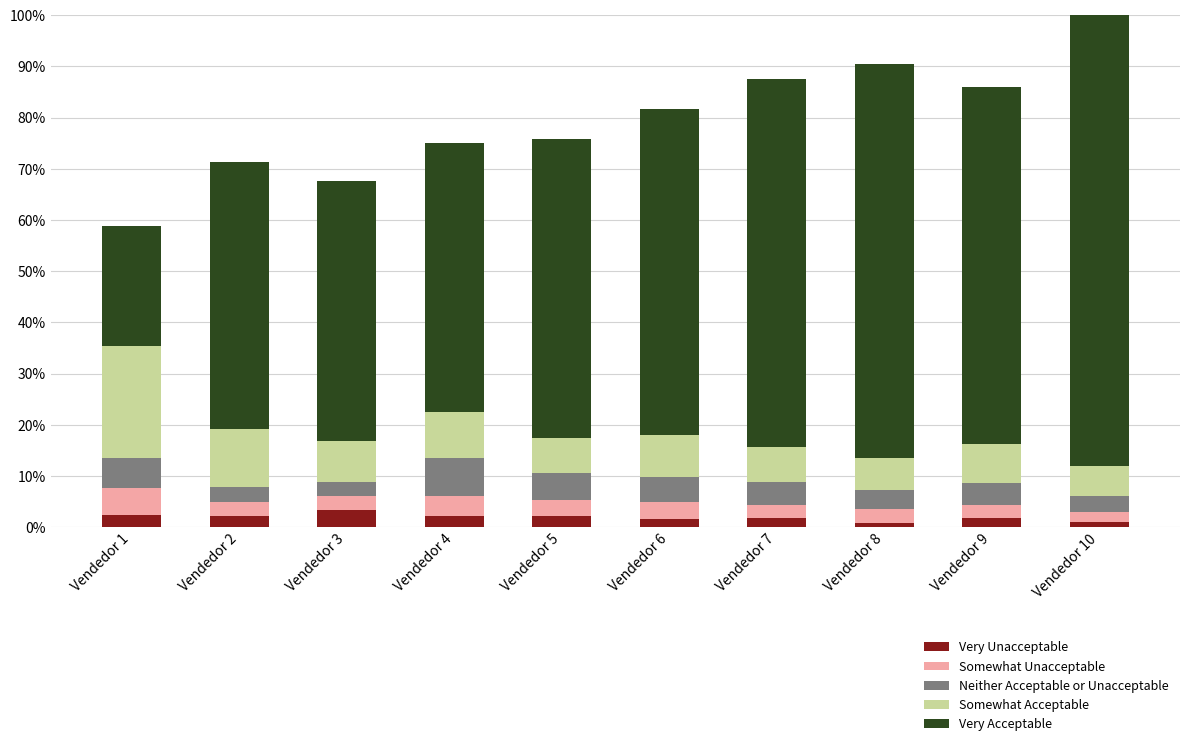

How many categories are shown in the chart?

10